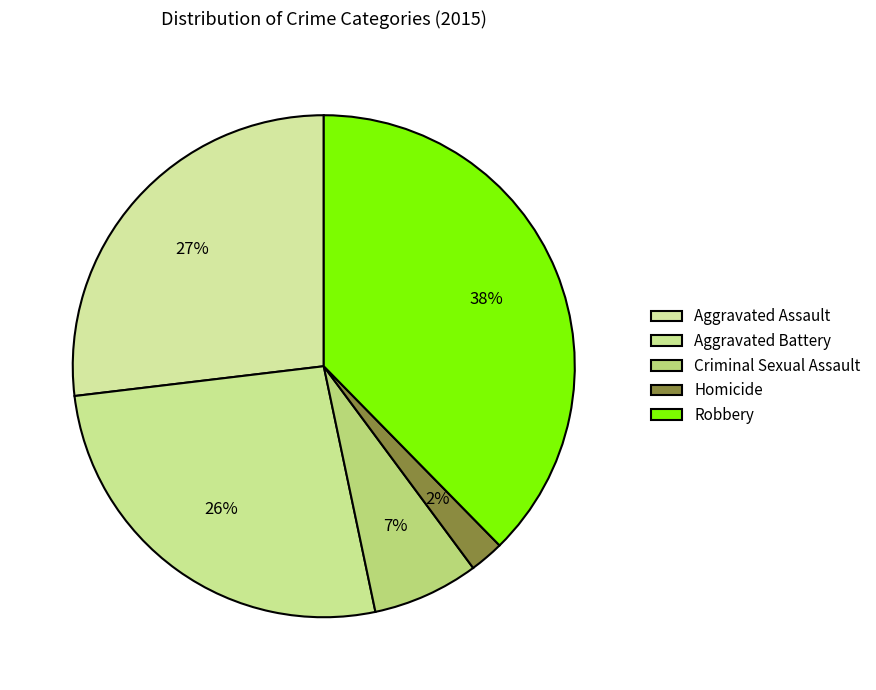

Rank the categories by value from highest to lowest.

Robbery, Aggravated Assault, Aggravated Battery, Criminal Sexual Assault, Homicide